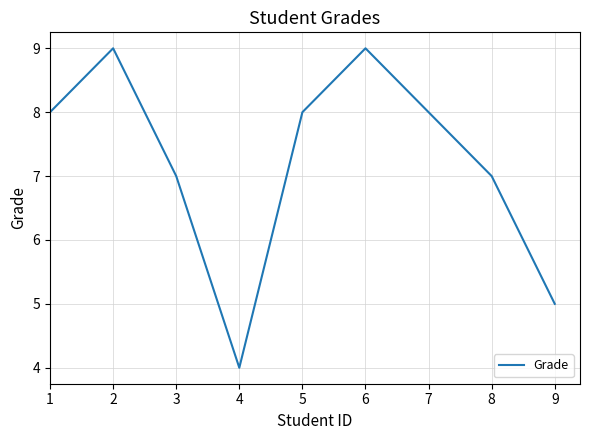

Read the value at 2.

9